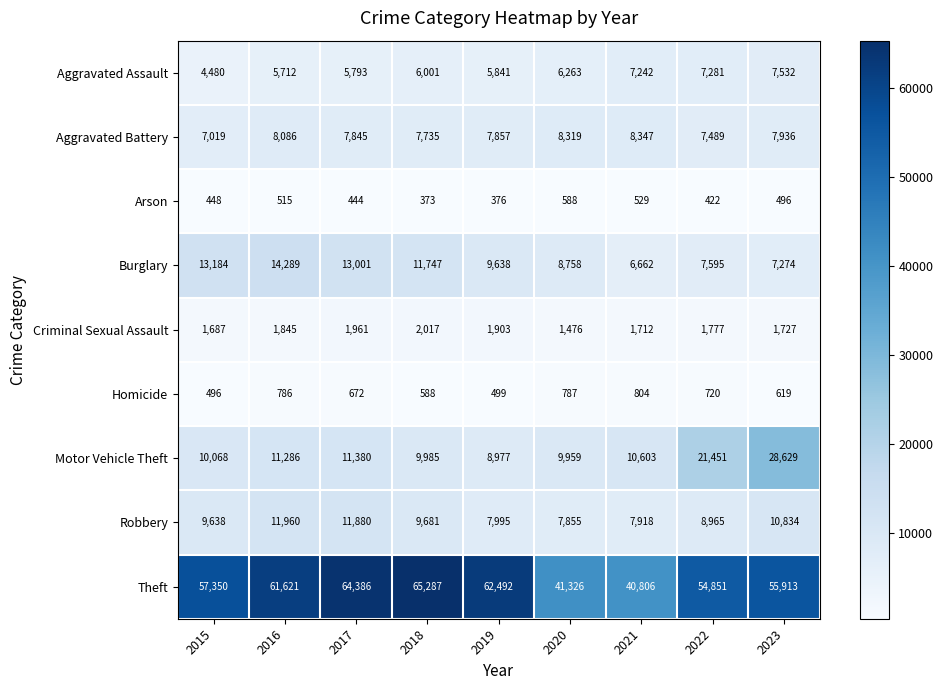

The Burglary series shows 8758 at 2020. True or false?

True